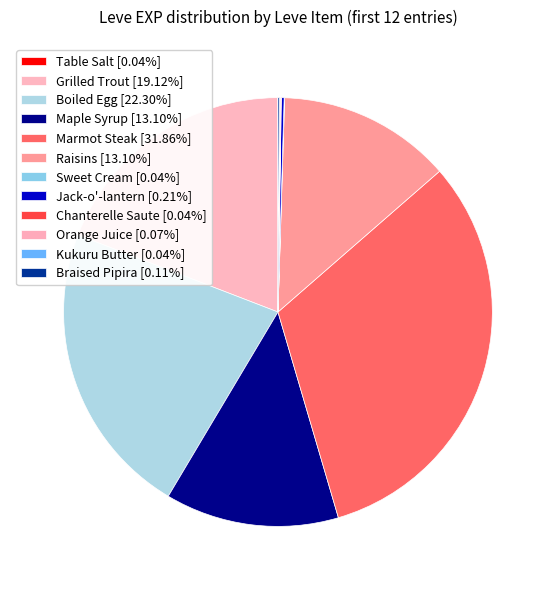

Which slice is the largest?

Marmot Steak